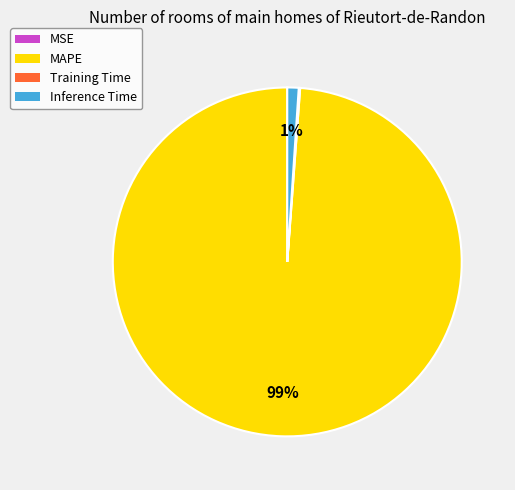

Does any single category account for the majority?

Yes